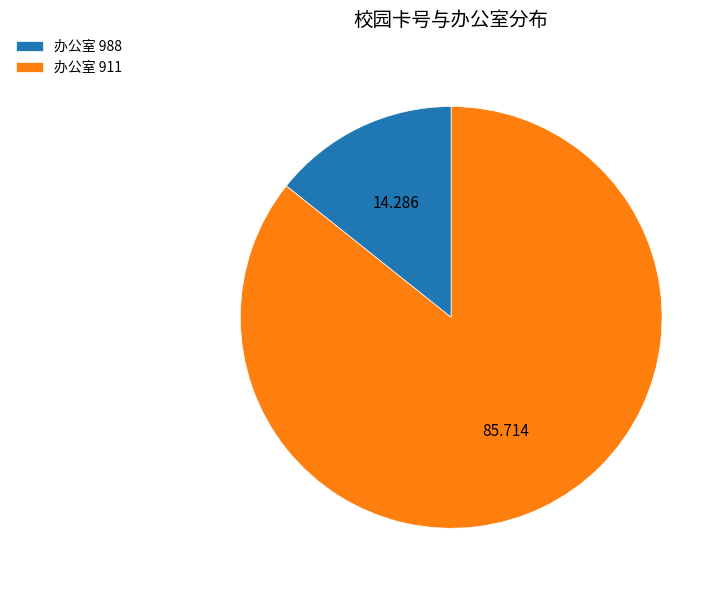

Is there a majority slice in this chart?

Yes